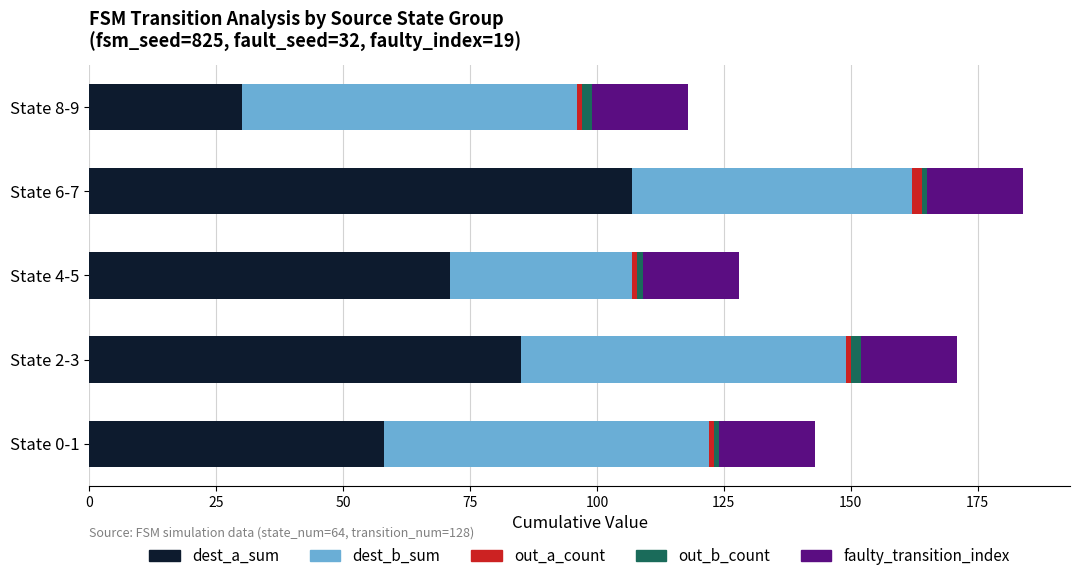

What is the minimum value for dest_a_sum?

30